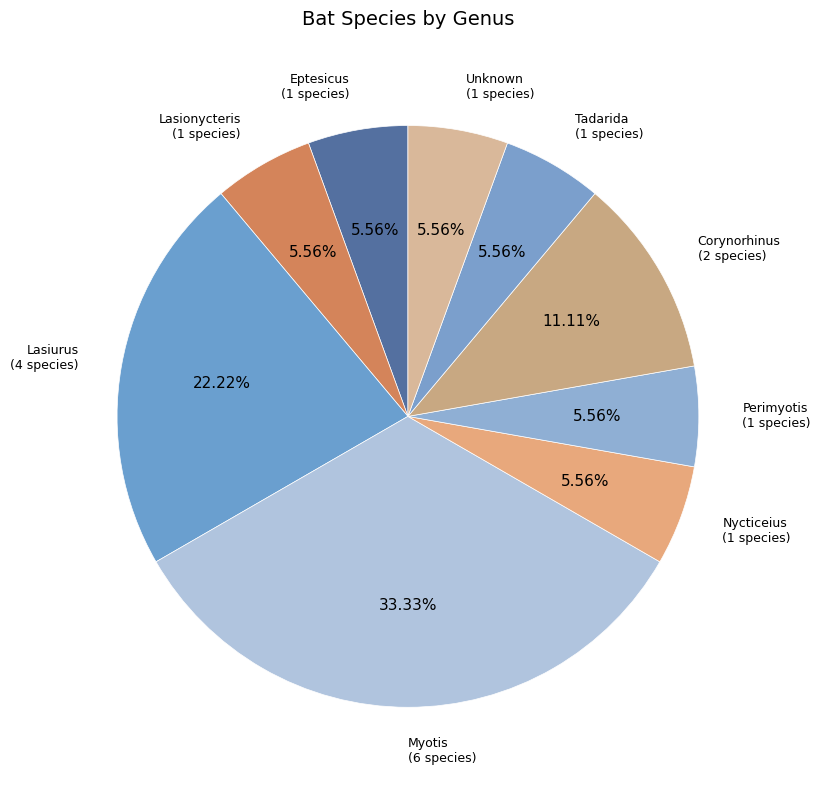

To the nearest percent, what is the difference between the largest and smallest slice percentages?

28%